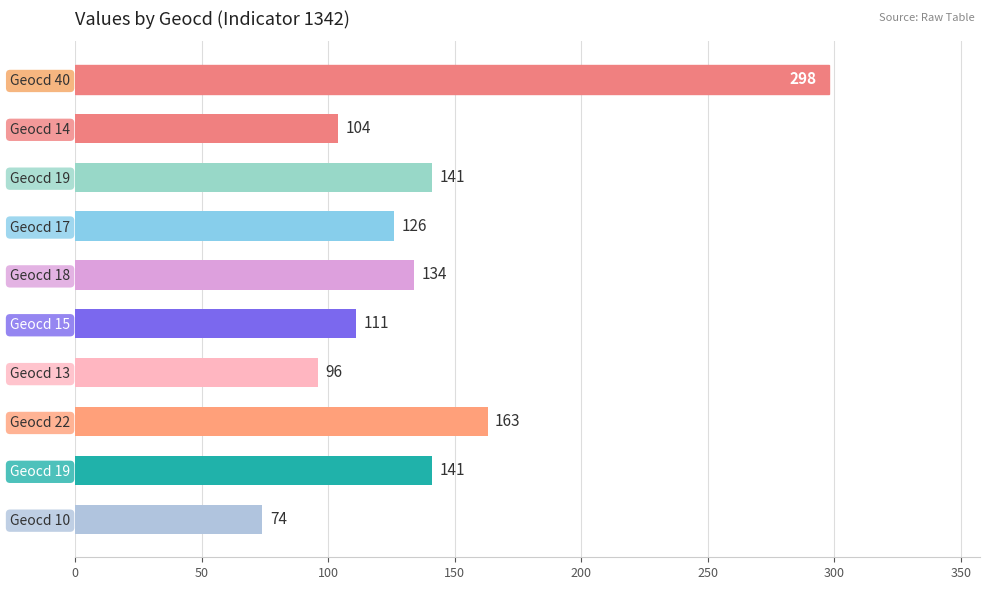

How many values are below 134?

5